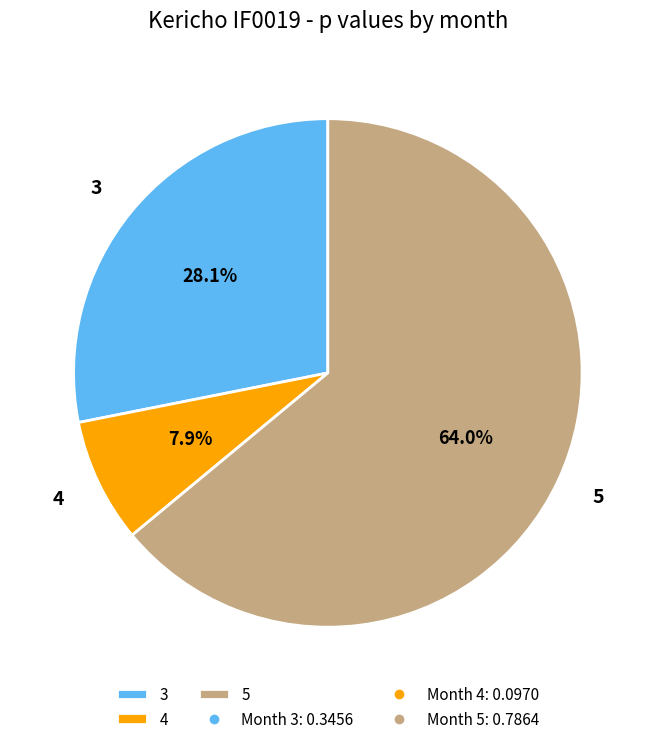

Is it true that 4 is 8% of the pie?

True